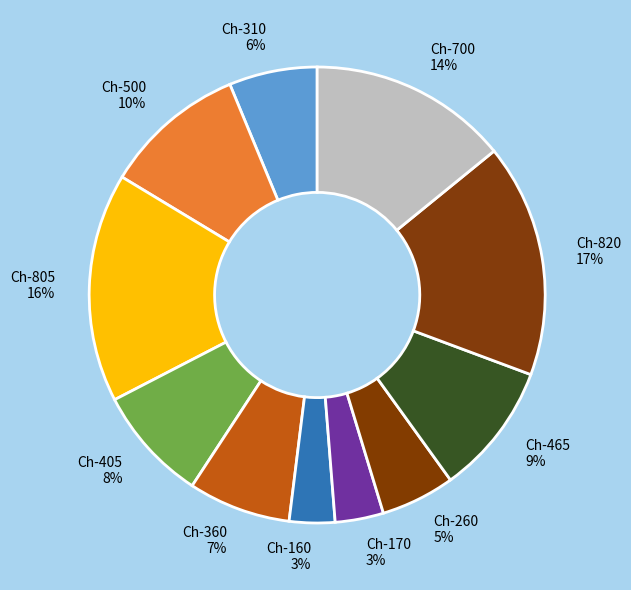

Is the sum of Ch-700 and Ch-465 greater than half?

No